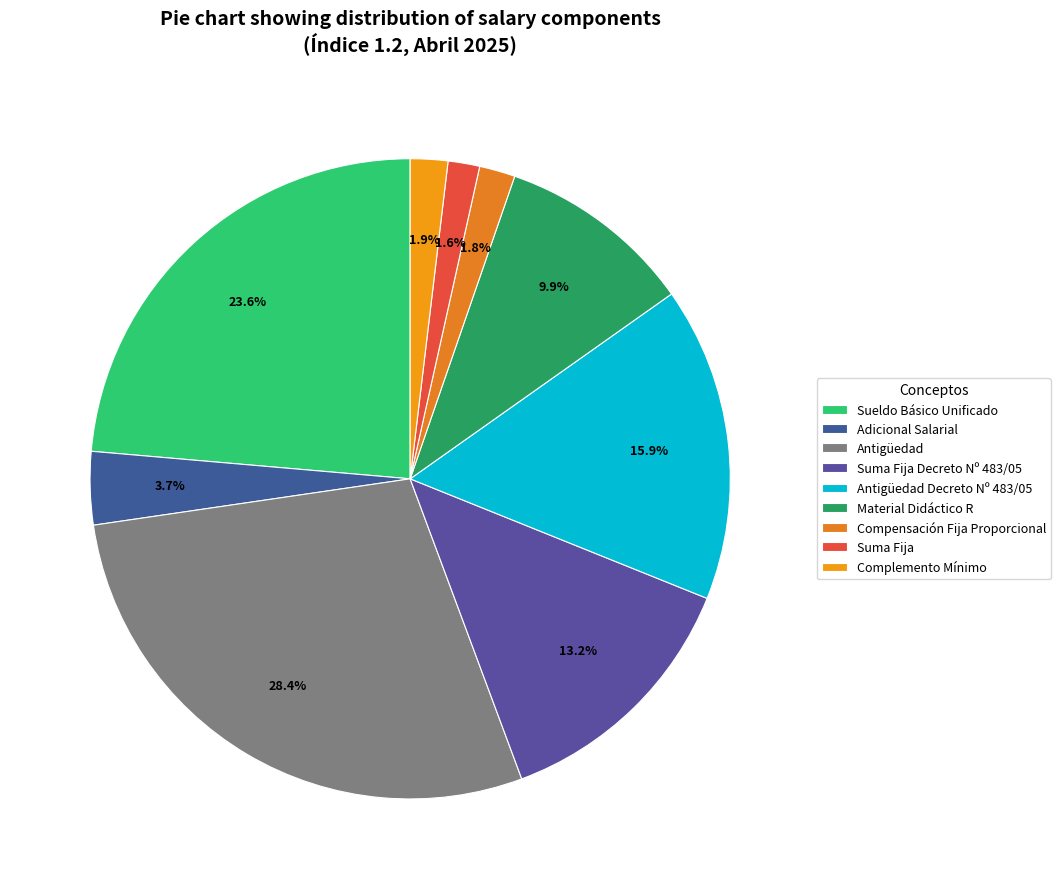

What percentage is the Antigüedad Decreto Nº 483/05 slice, to the nearest percent?

16%